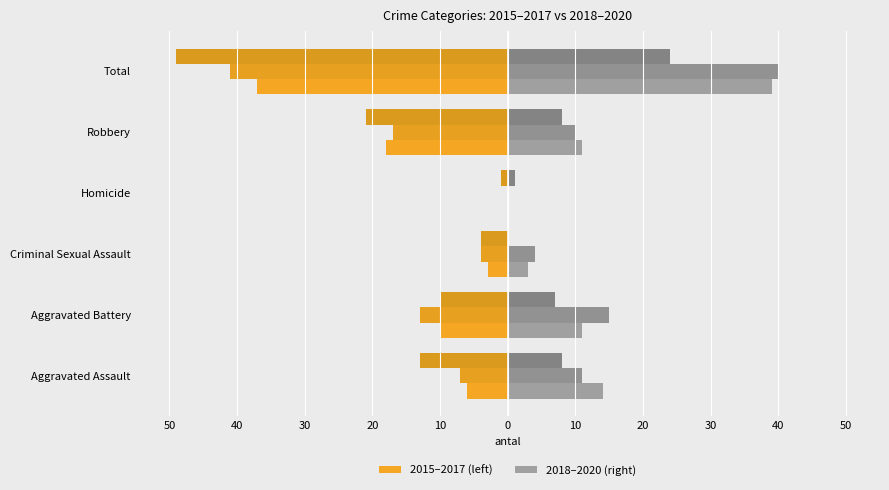

Read the 2015 value at Criminal Sexual Assault.

-3